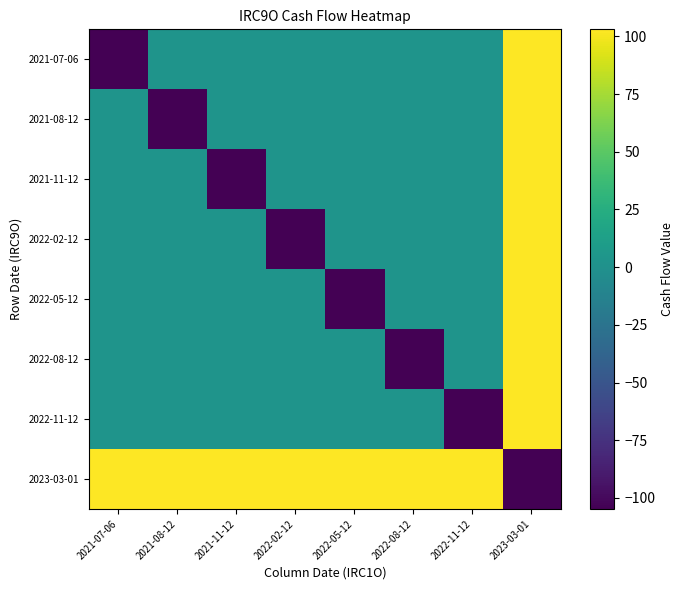

Which series changed the most between 2021-07-06 and 2021-11-12?

2021-07-06